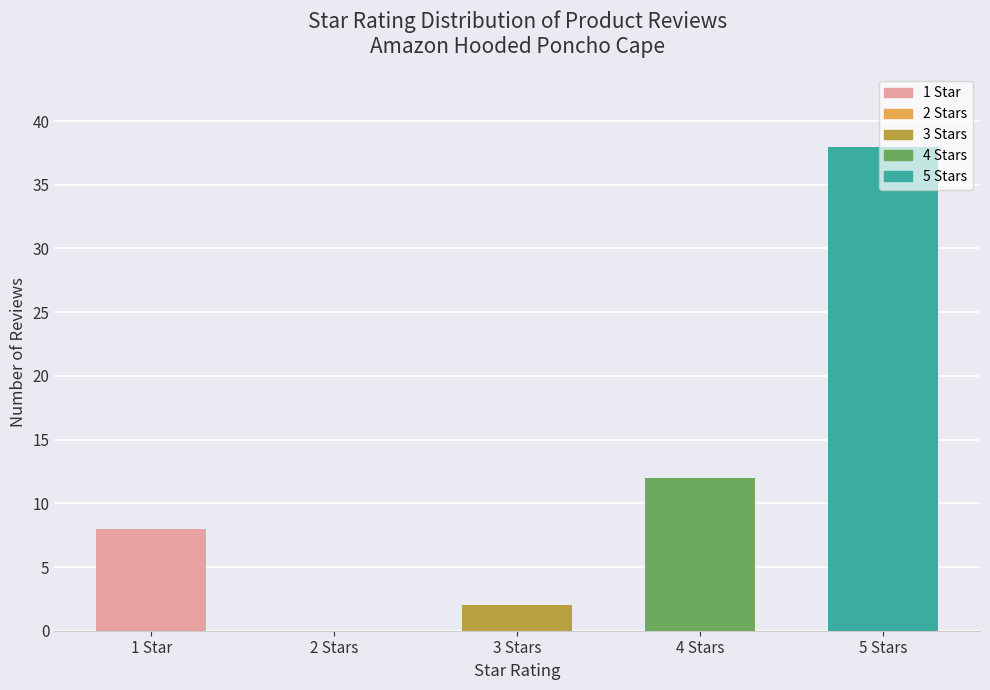

What is the sum of the values at 1 Star and 4 Stars?

20